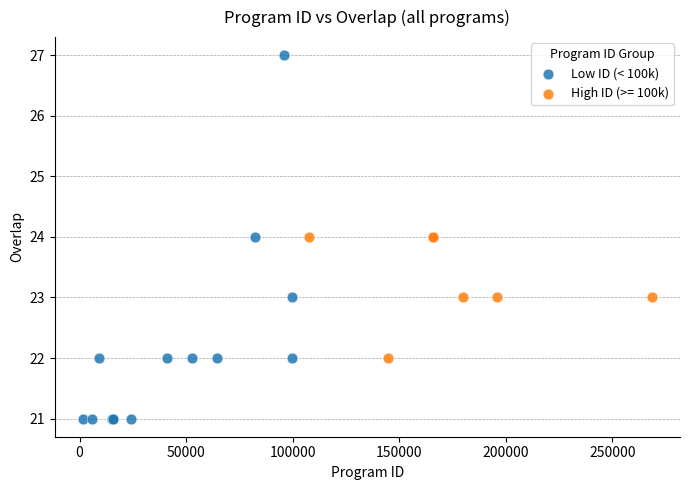

Which series contains the lowest Y value?

Low ID (< 100k)